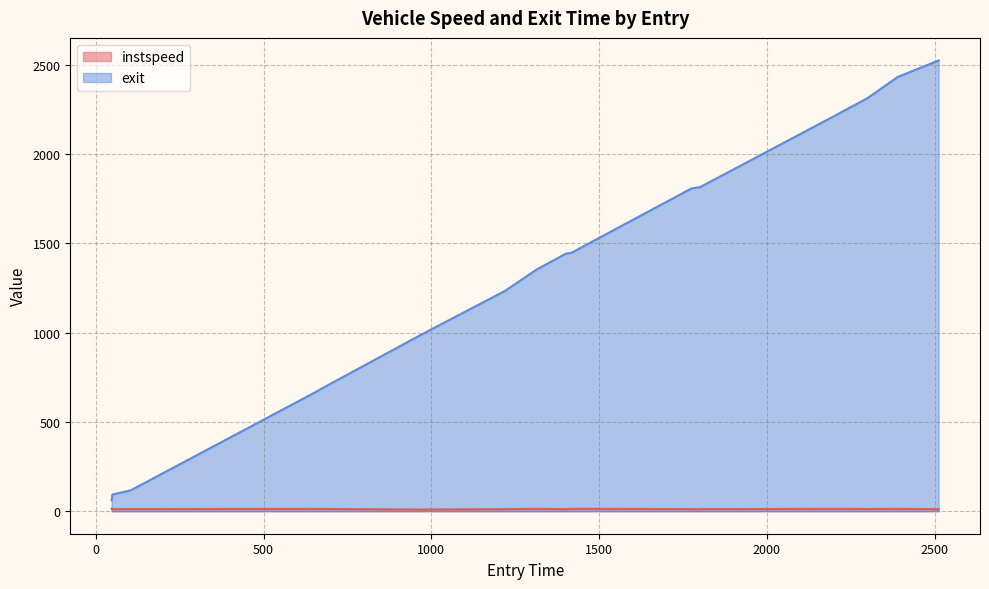

What are all the series names shown in the legend?

instspeed, exit